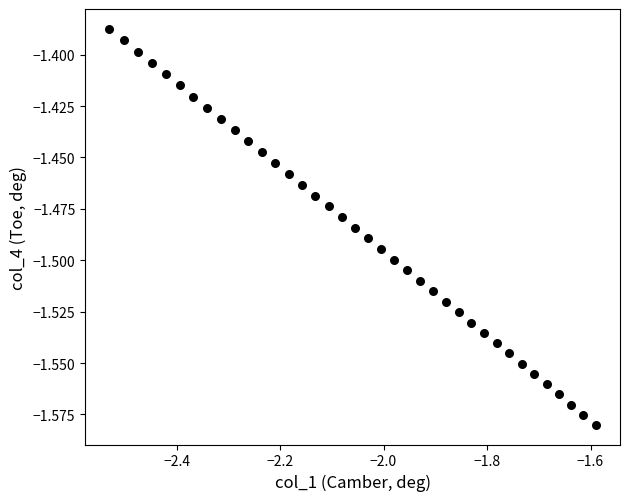

What is the range of X values (max minus min)?

0.9